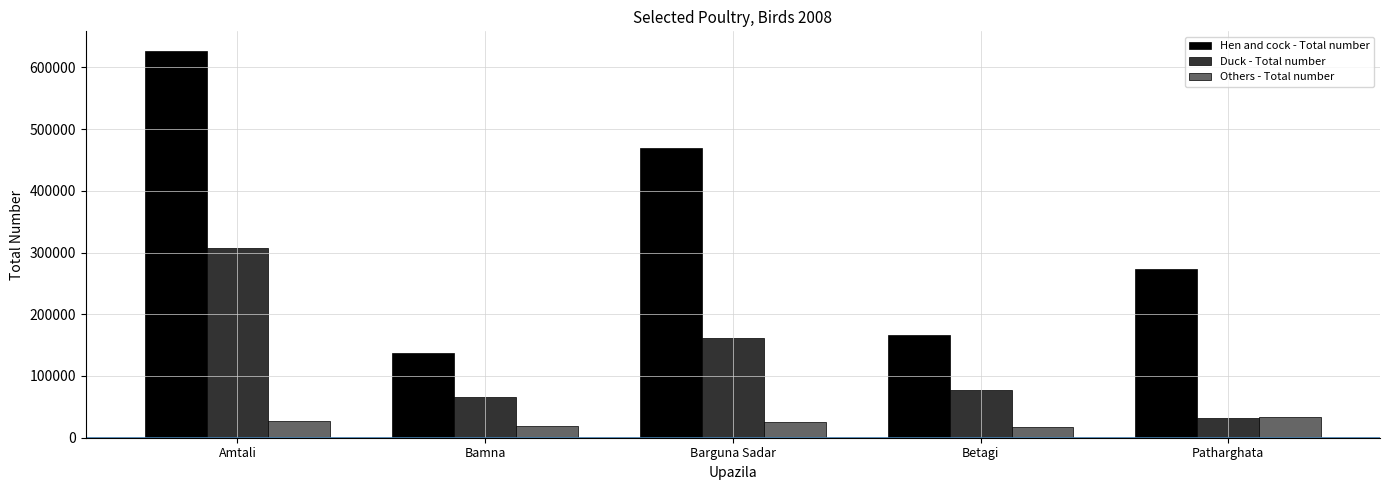

The value of Hen and cock - Total number at Barguna Sadar is 235636. True or false?

False